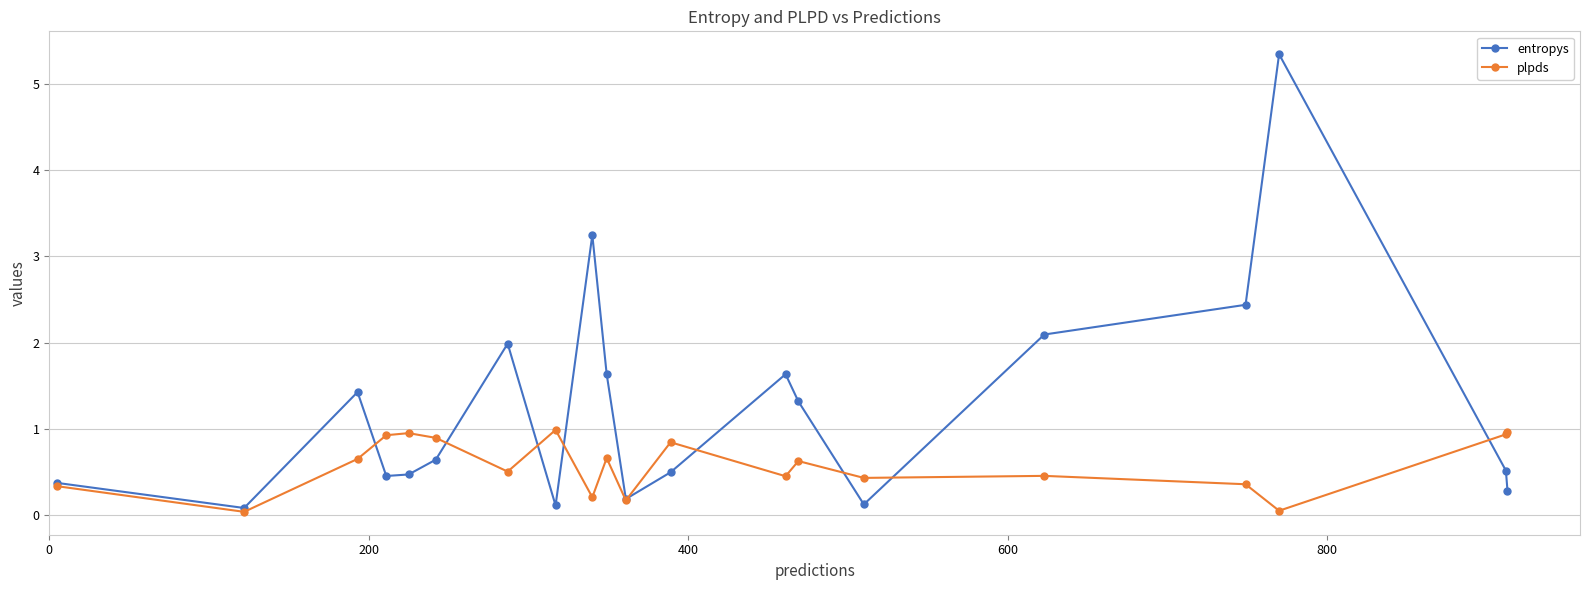

Which series ends up on top after the final intersection of plpds and entropys?

plpds